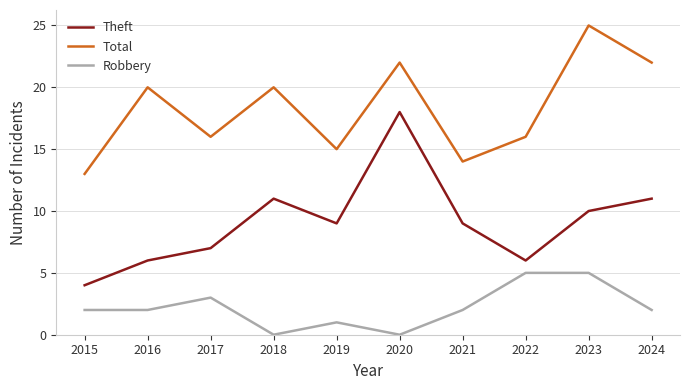

In Total, how many points are lower than both neighbors (excluding endpoints)?

3